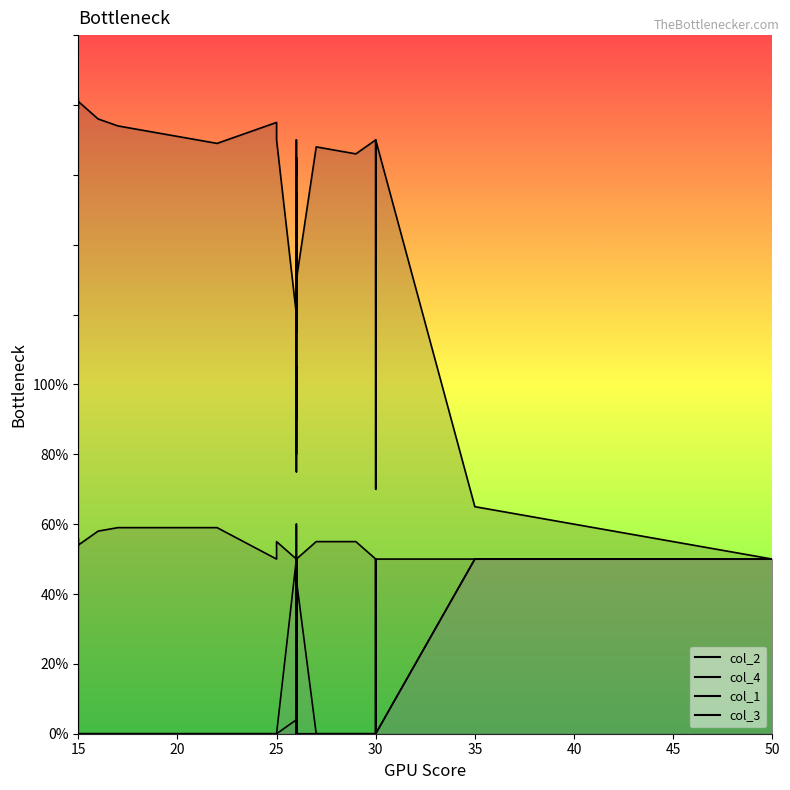

How many series are shown in this chart?

4